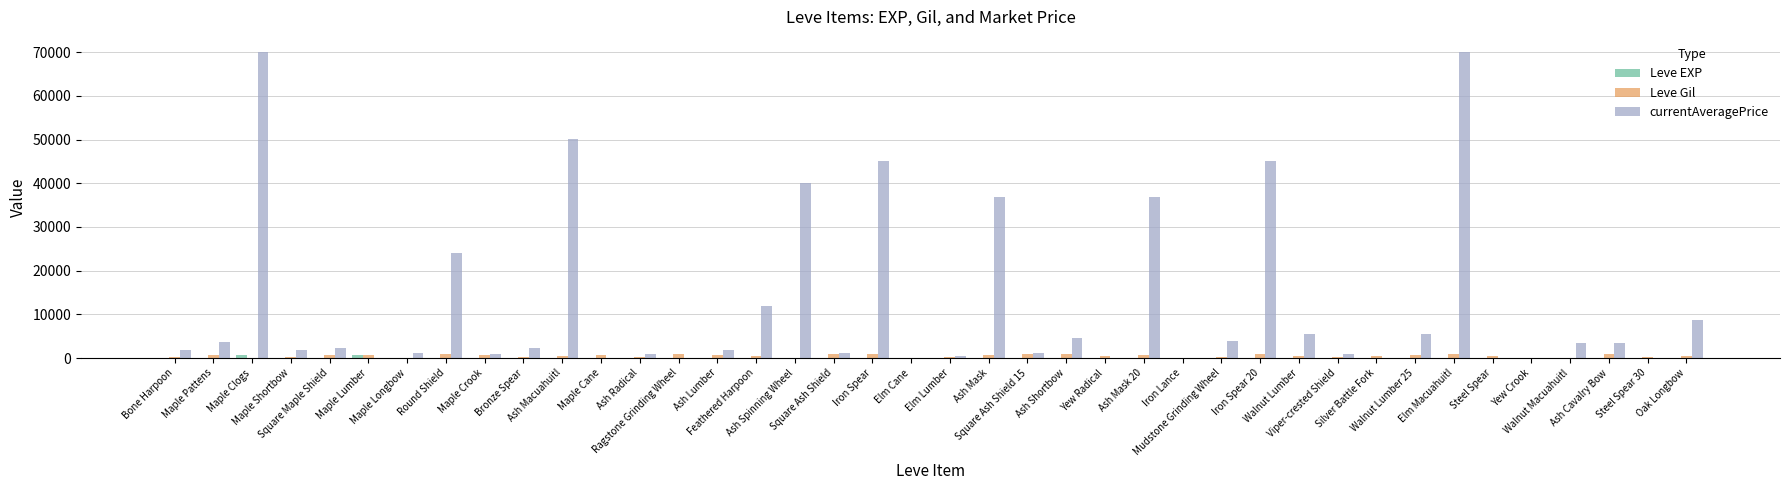

Which series has the largest total across all categories?

currentAveragePrice